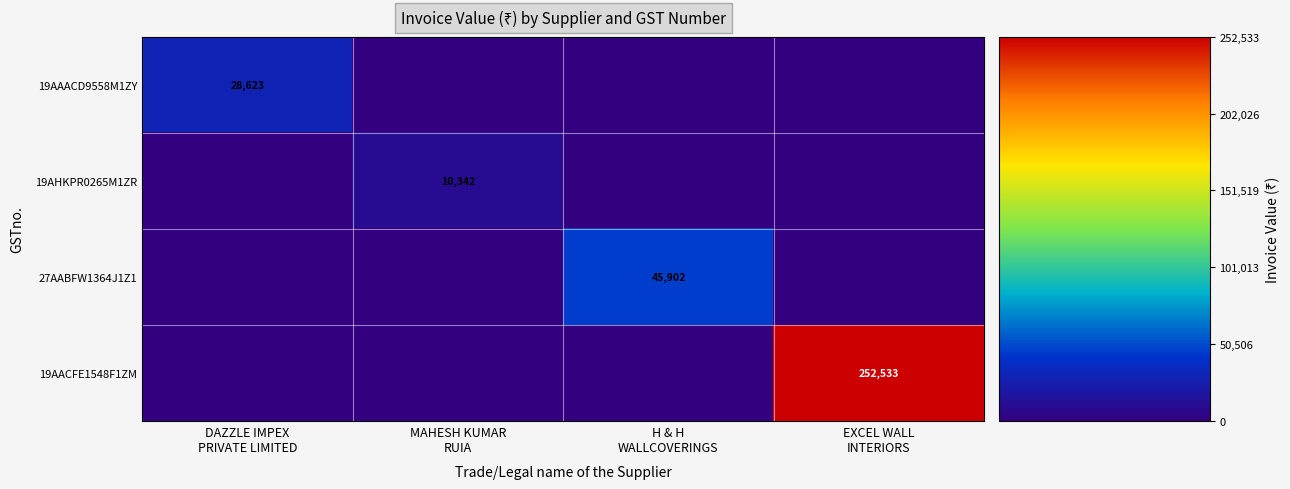

Which category has the lowest value across all series?

MAHESH KUMAR
RUIA